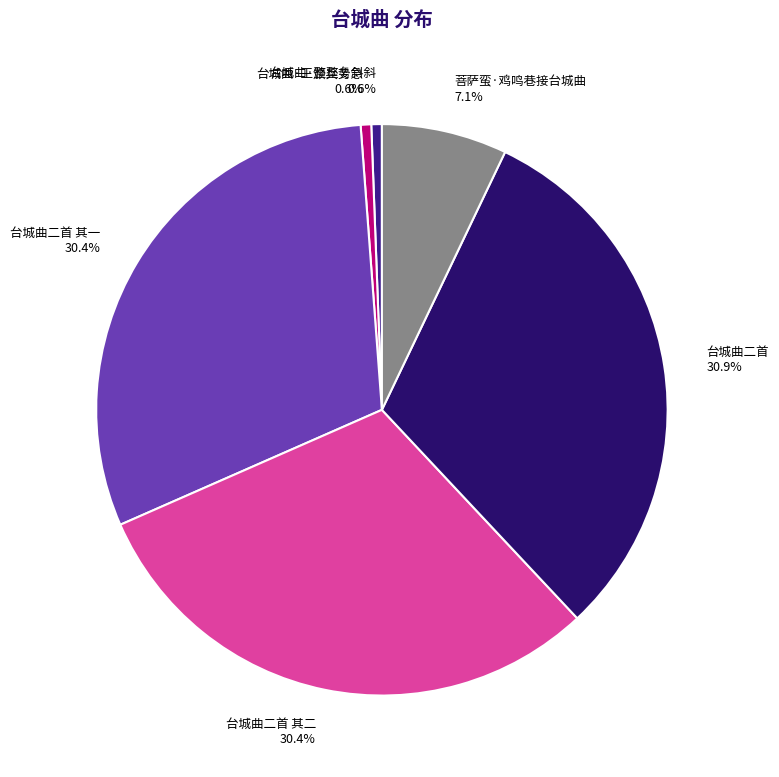

Between 台城曲二首 30.9% and 台城曲·王颁兵势急 0.6%, which is larger?

台城曲二首 30.9%